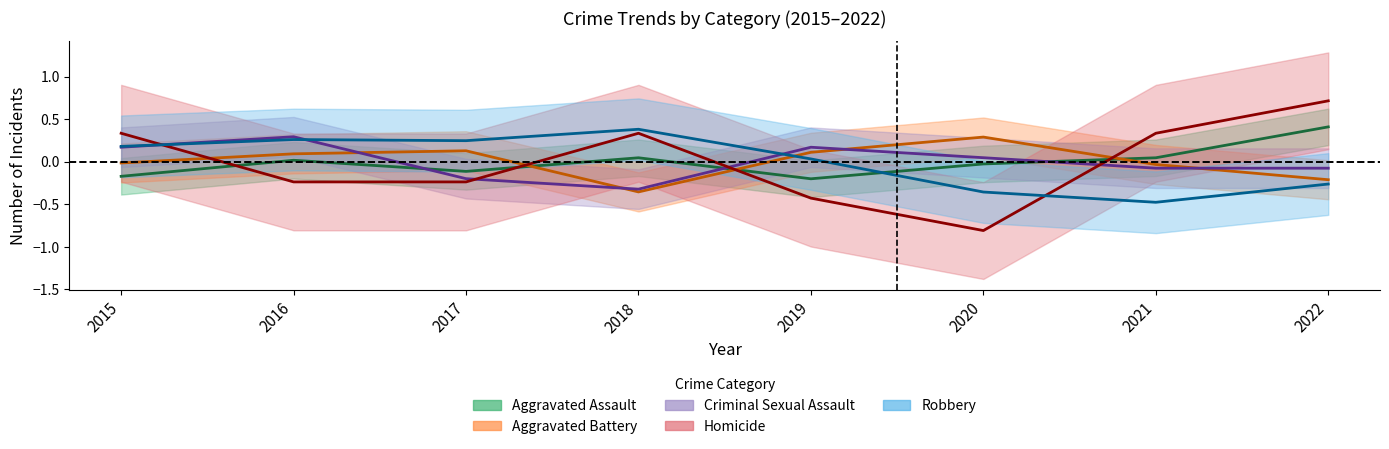

What are all the series names shown in the legend?

Aggravated Assault, Aggravated Battery, Criminal Sexual Assault, Homicide, Robbery